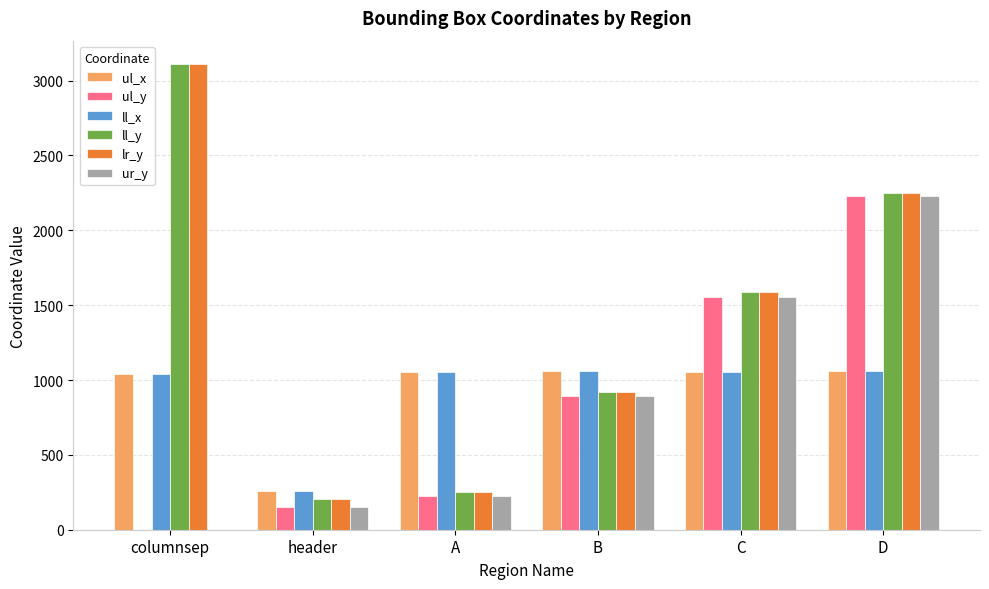

How many groups of bars are there?

6